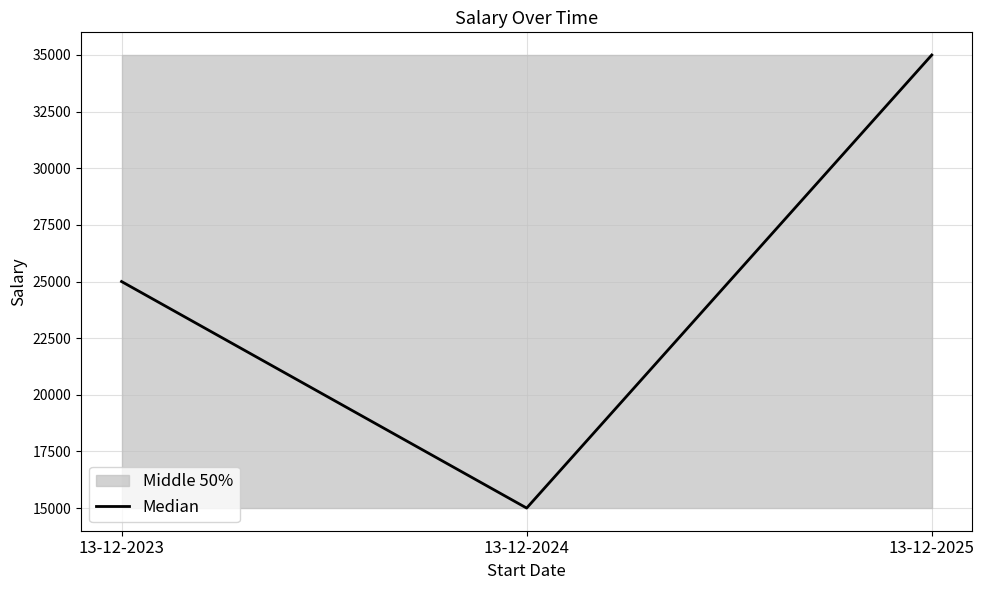

Read the value at 13-12-2025, to the nearest 100.

35000